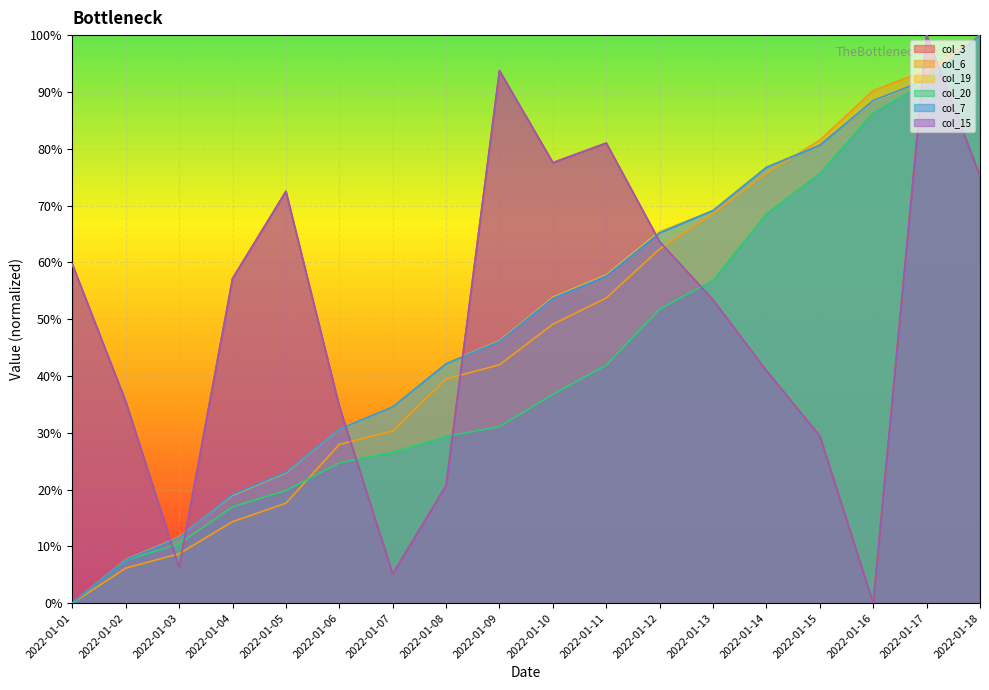

What value does the col_3 series have at 2022-01-18?

75.2